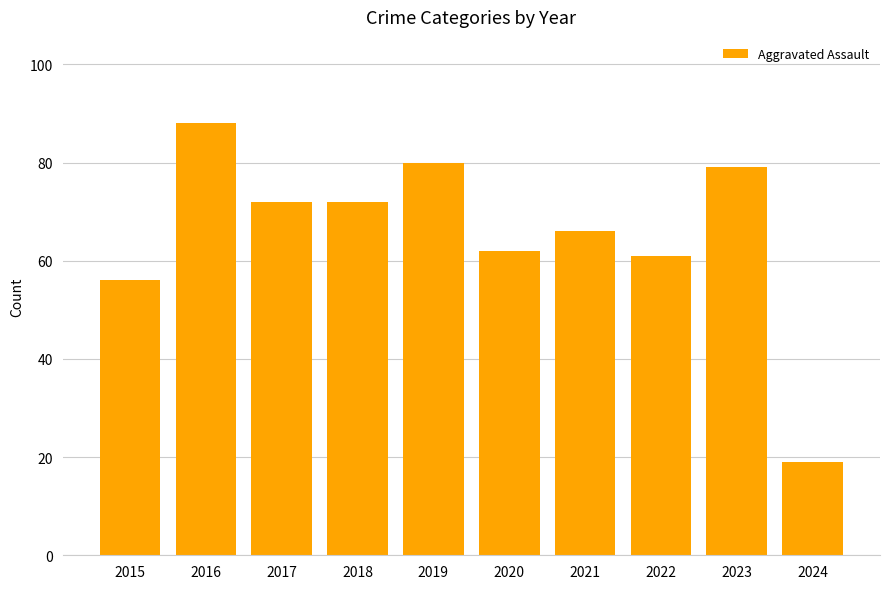

What is the smallest value displayed?

19